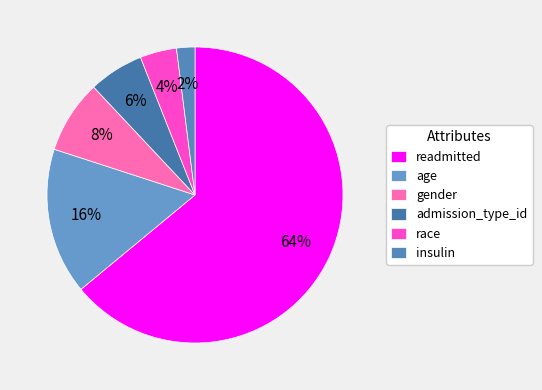

Is it true that gender is 8% of the pie?

True